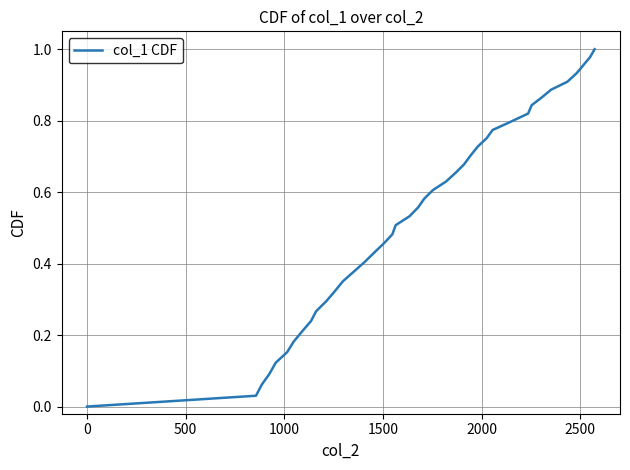

Does the chart have visible grid lines?

Yes